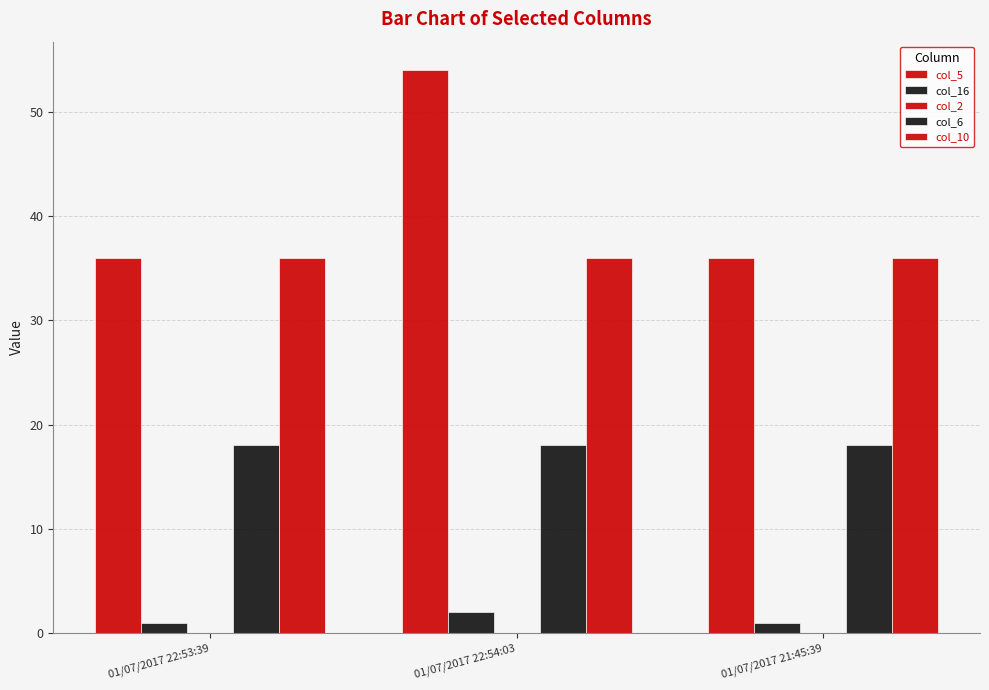

Between 01/07/2017 22:54:03 and 01/07/2017 21:45:39, which is larger?

01/07/2017 22:54:03